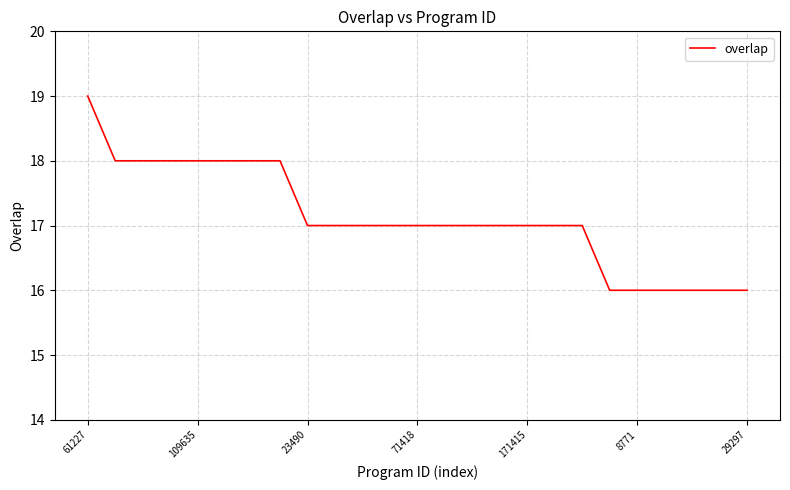

What is the greatest value displayed?

19